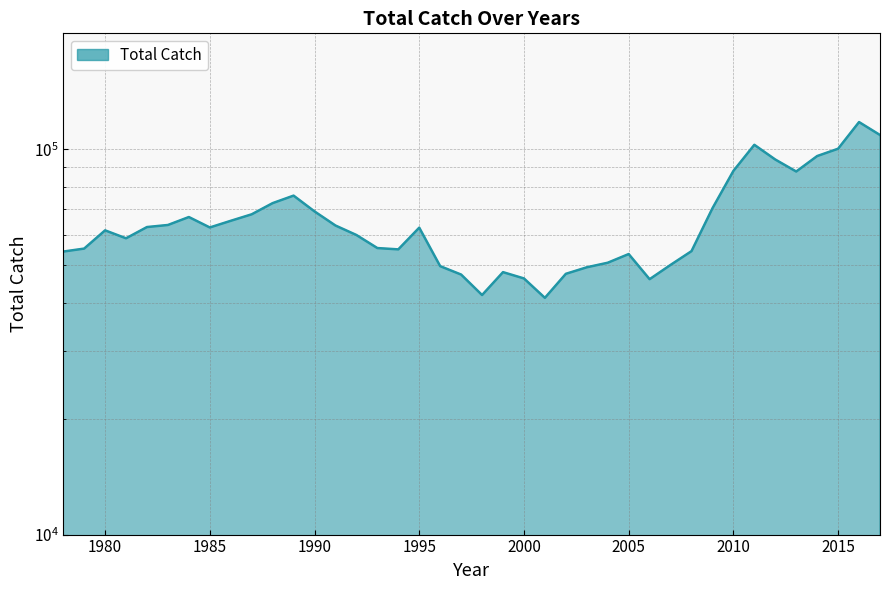

How many data points are less than 62608?

20